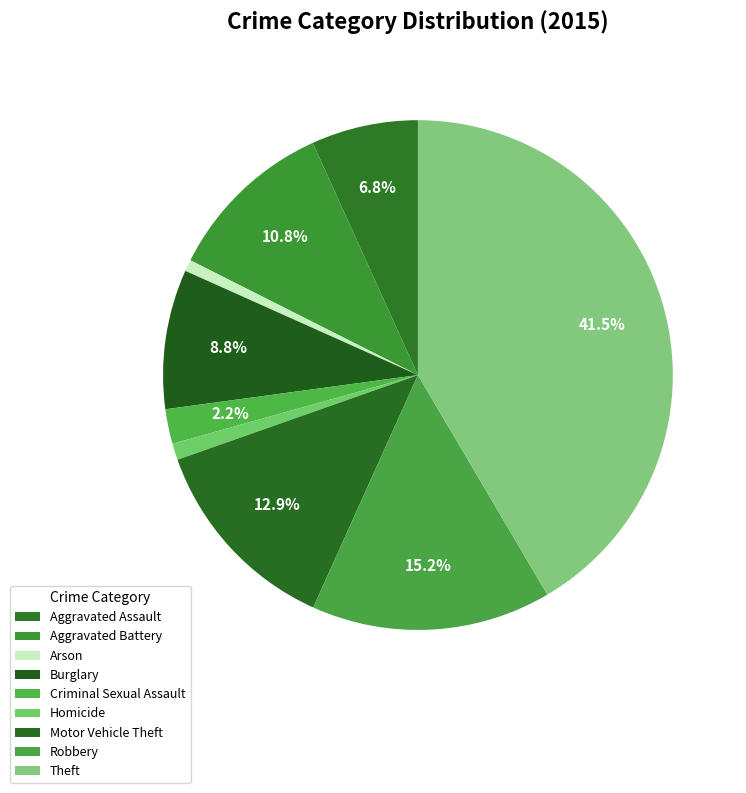

Is Aggravated Battery the majority of the pie?

No